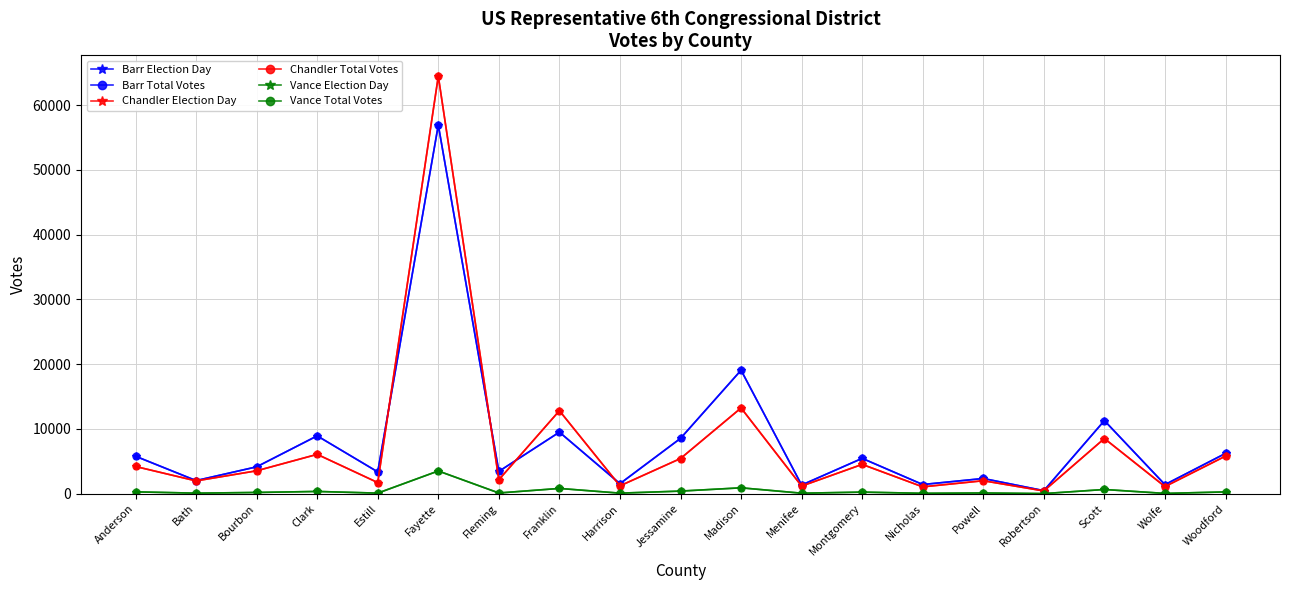

List the series in order of their peak value, lowest first.

Vance Election Day, Vance Total Votes, Barr Election Day, Barr Total Votes, Chandler Election Day, Chandler Total Votes